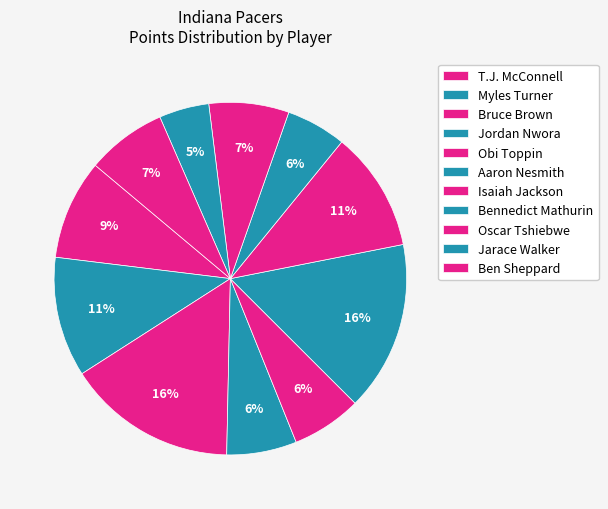

Which has a higher value, Myles Turner or Jordan Nwora?

Myles Turner